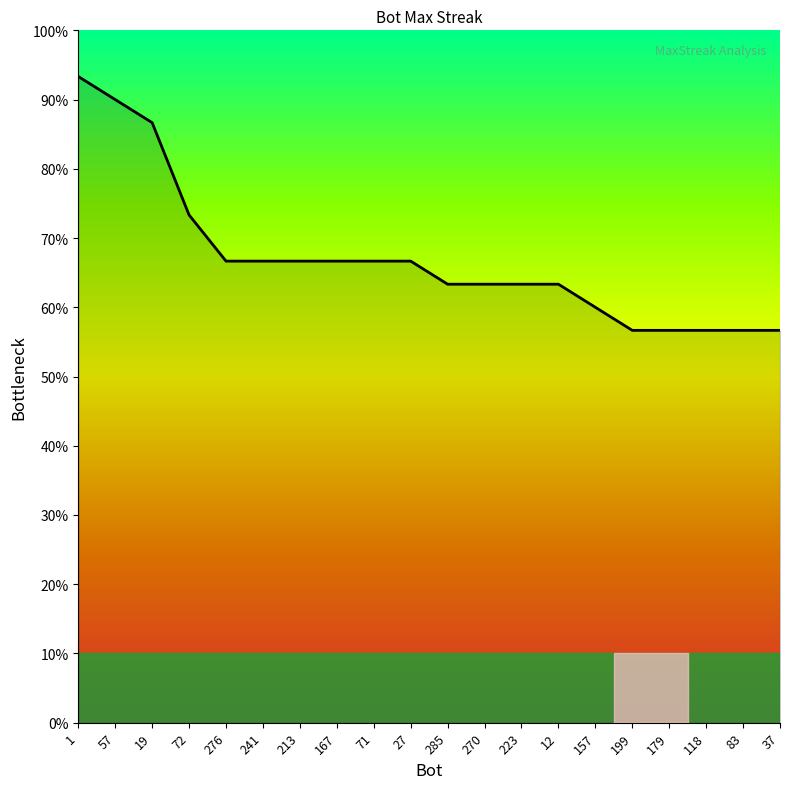

Reading right to left, transcribe all the data shown in this chart.

17	17	17	17	17	18	19	19	19	19	20	20	20	20	20	20	22	26	27	28